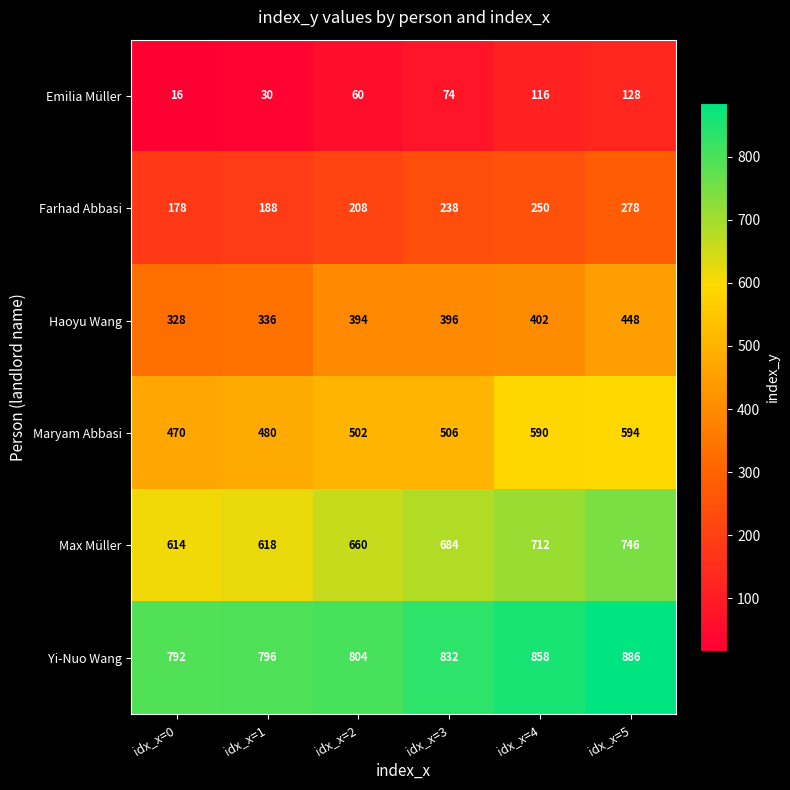

At which label is Max Müller closest to 680?

idx_x=3